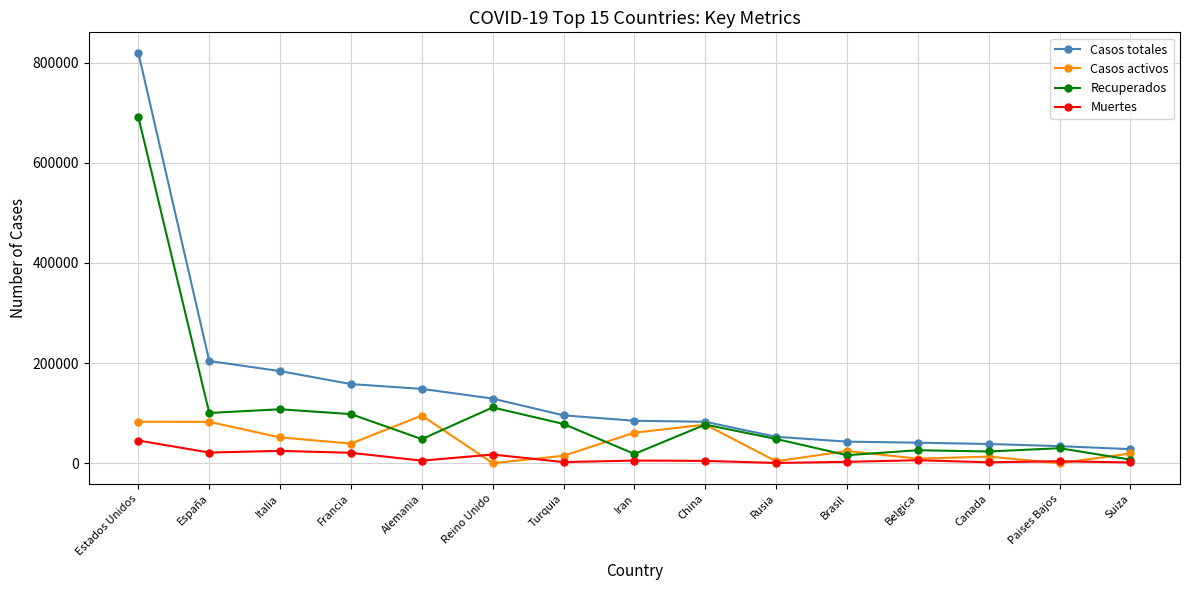

What are all the series names shown in the legend?

Casos totales, Casos activos, Recuperados, Muertes